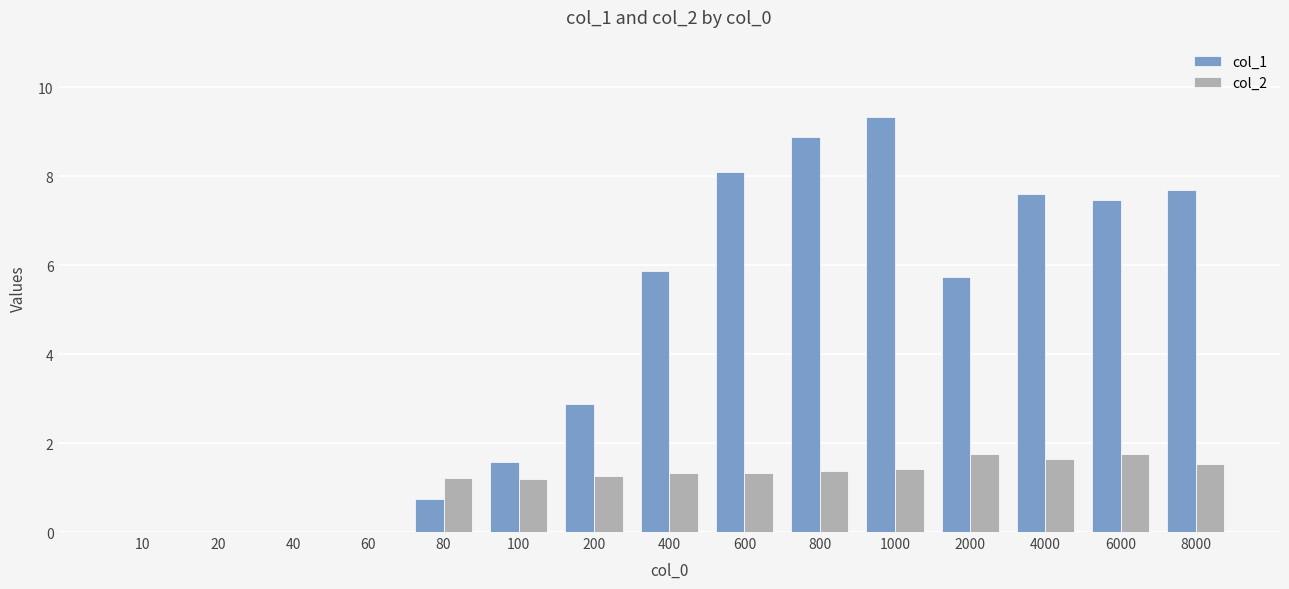

Which series has the largest total across all categories?

col_1